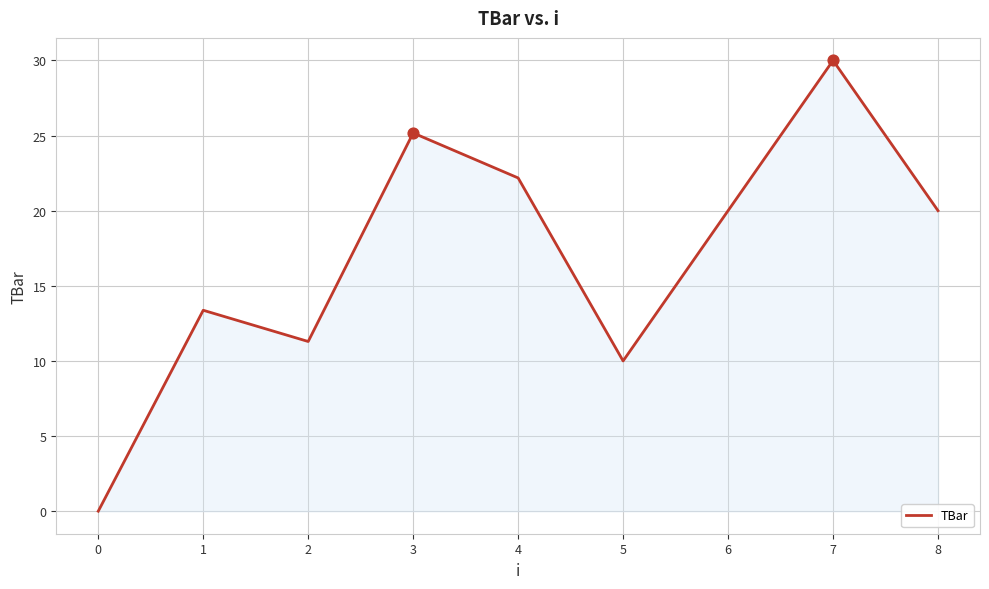

Between 4 and 5, which is larger?

4